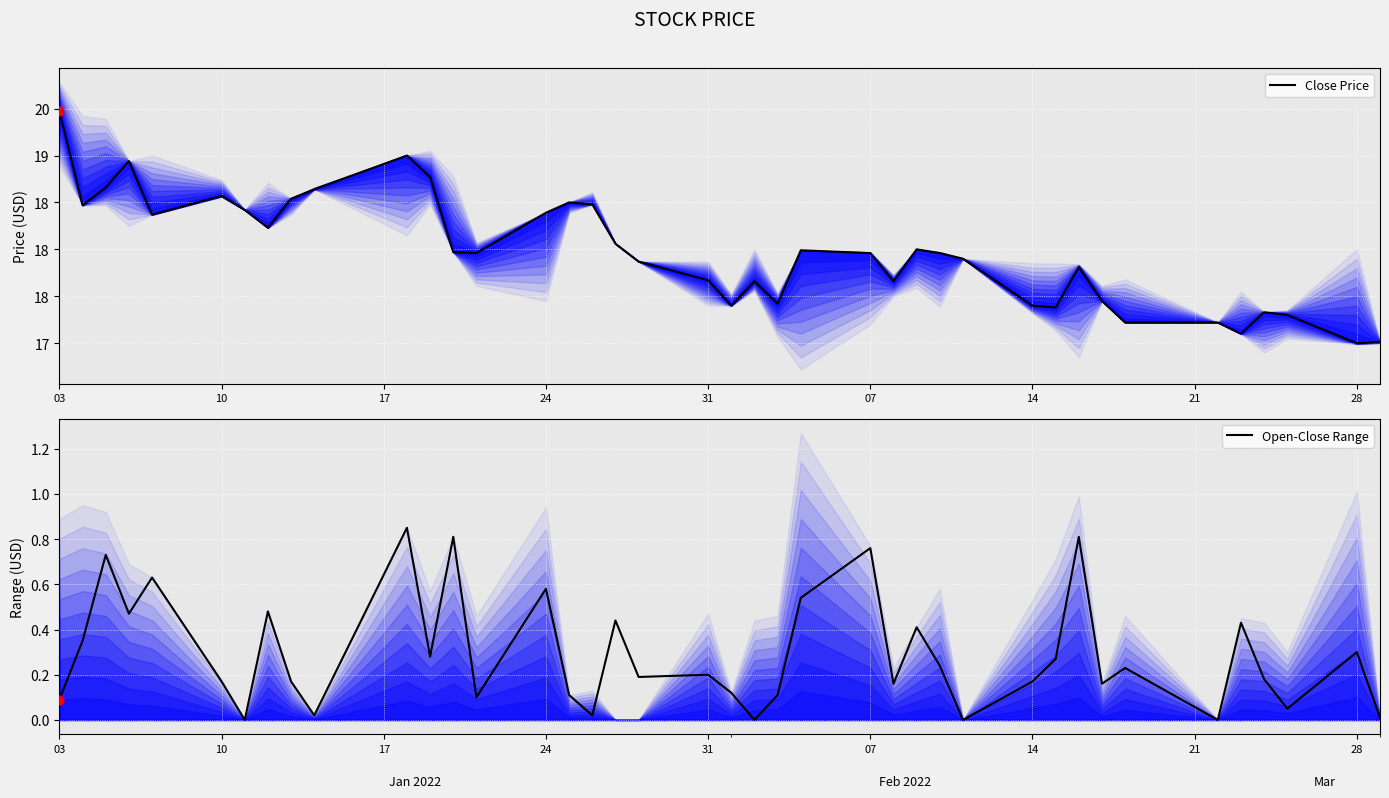

Which series has the largest Y range (max minus min)?

Close Price